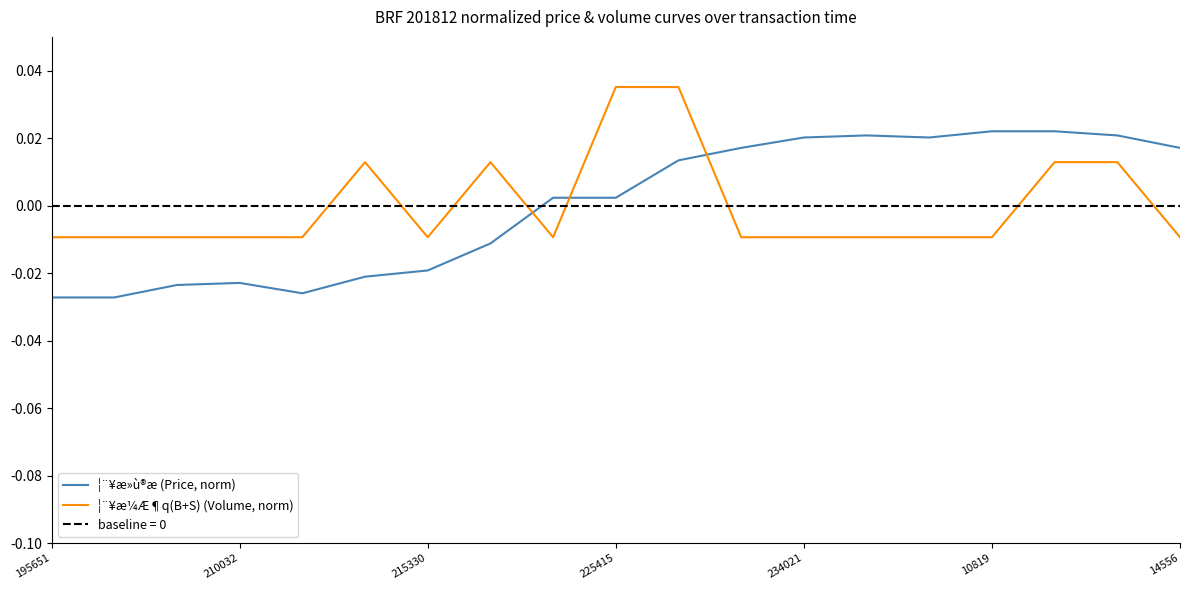

Which series ends up on top after the final intersection of ¦¨¥æ»ù®æ (Price, norm) and ¦¨¥æ¼Æ¶q(B+S) (Volume, norm)?

¦¨¥æ»ù®æ (Price, norm)